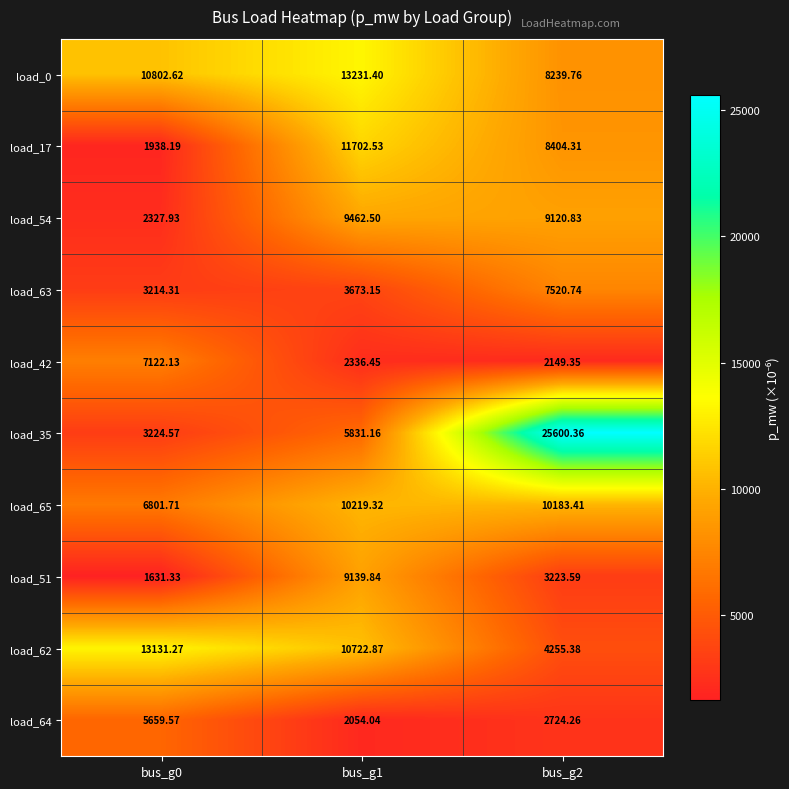

What is the smallest value displayed?

1631.3